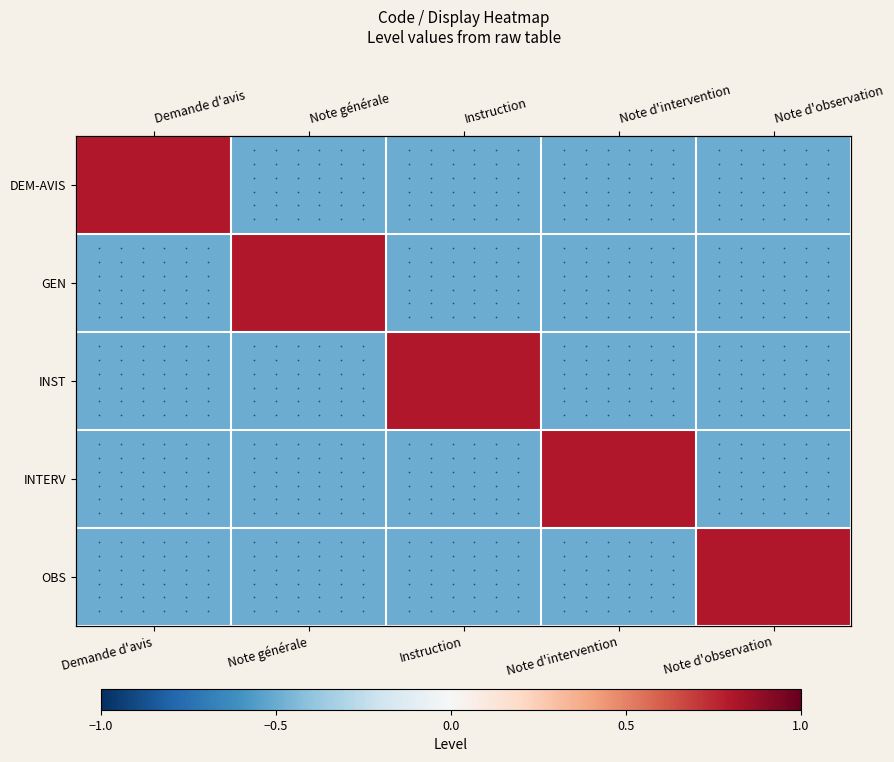

What is the minimum value for DEM-AVIS?

-0.5